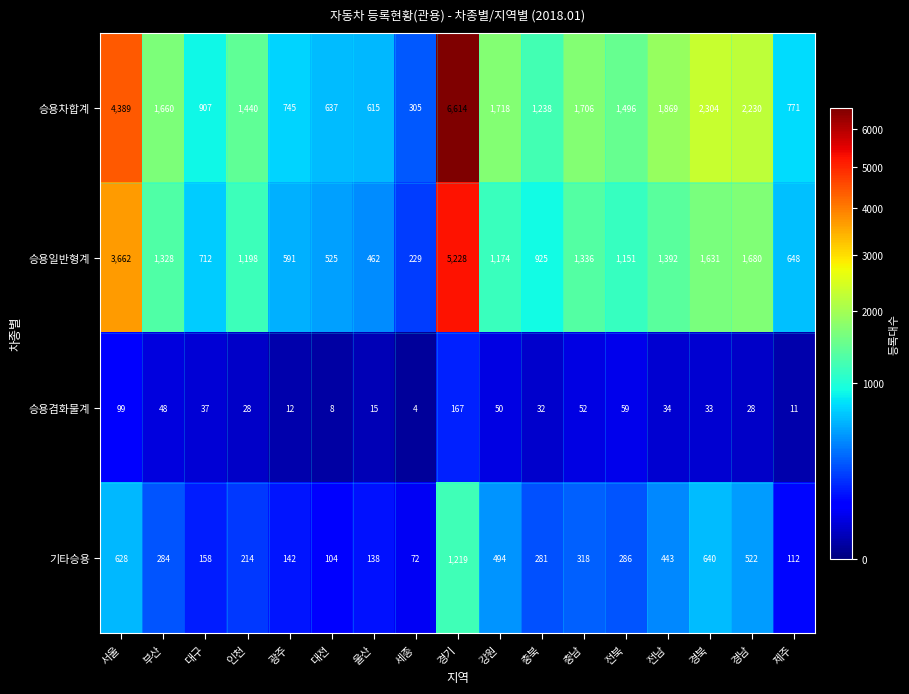

What is the difference between the highest and lowest values at 울산?

600